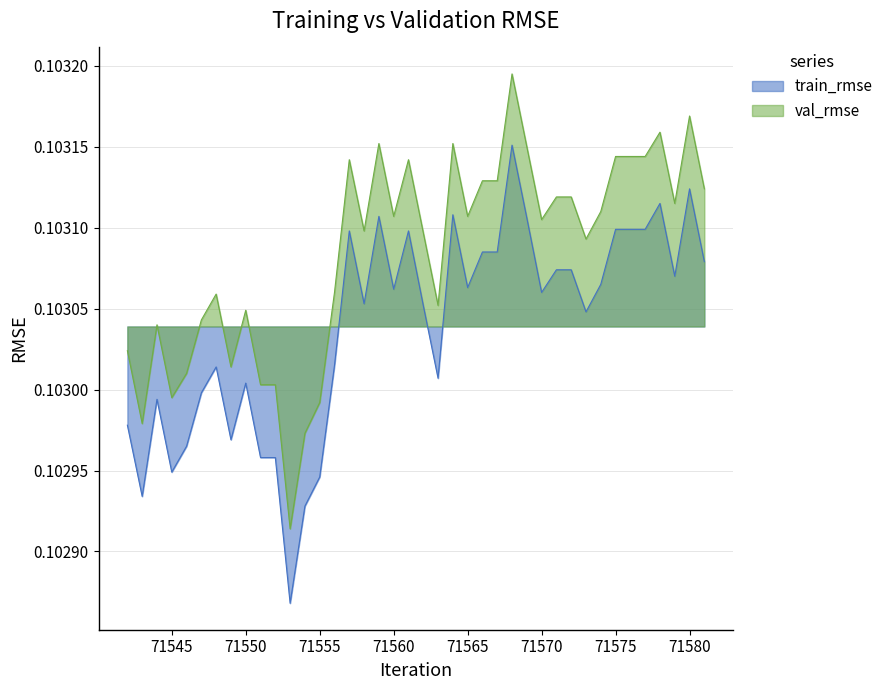

Is the value of train_rmse at 71556 greater than the value of val_rmse at 71560?

No